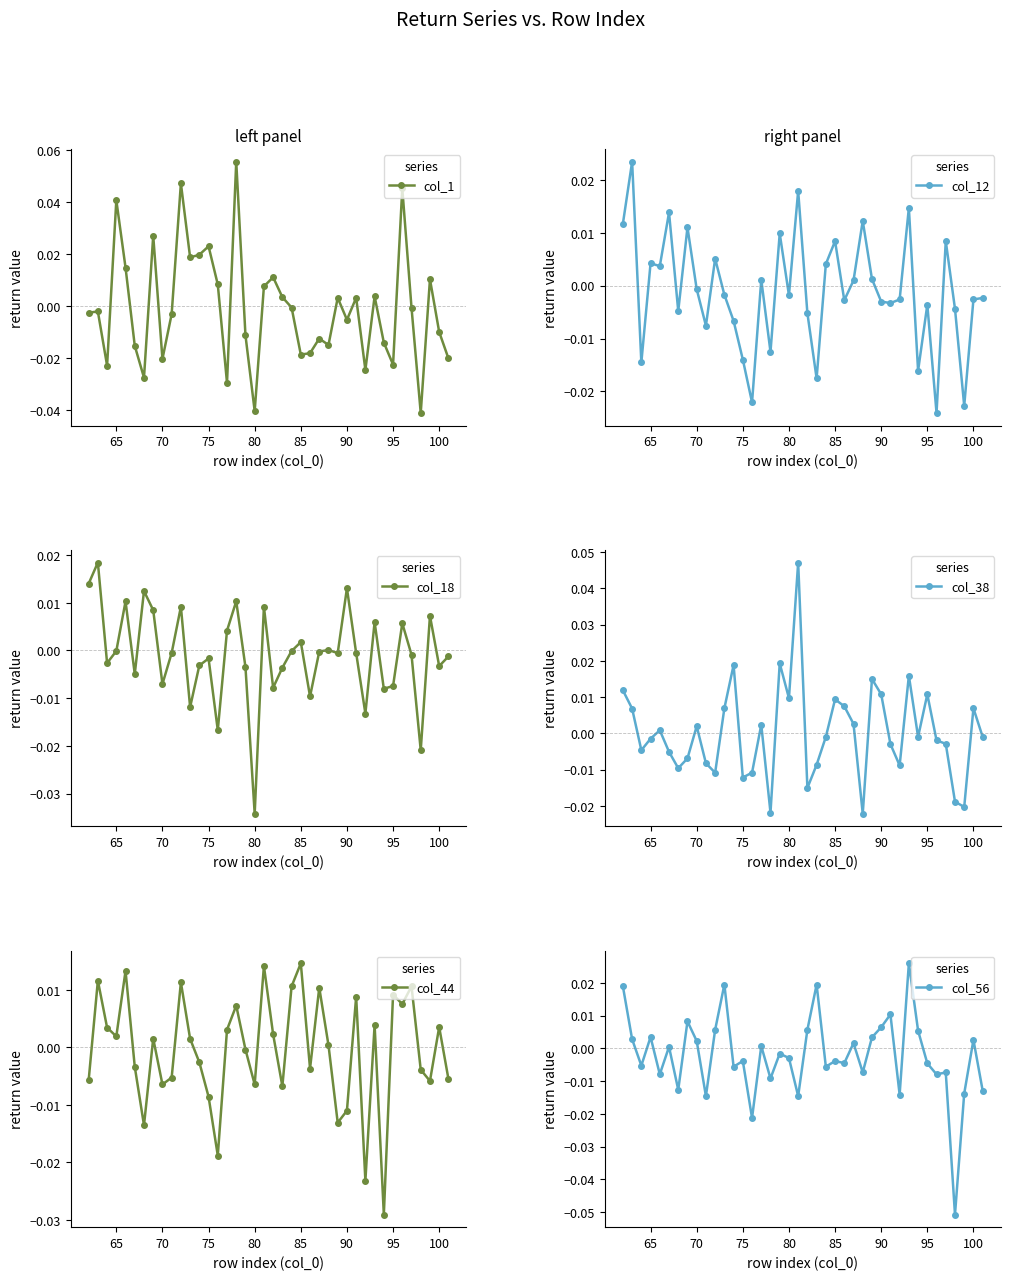

True or false: col_1 has more than 1 interior local peaks.

True